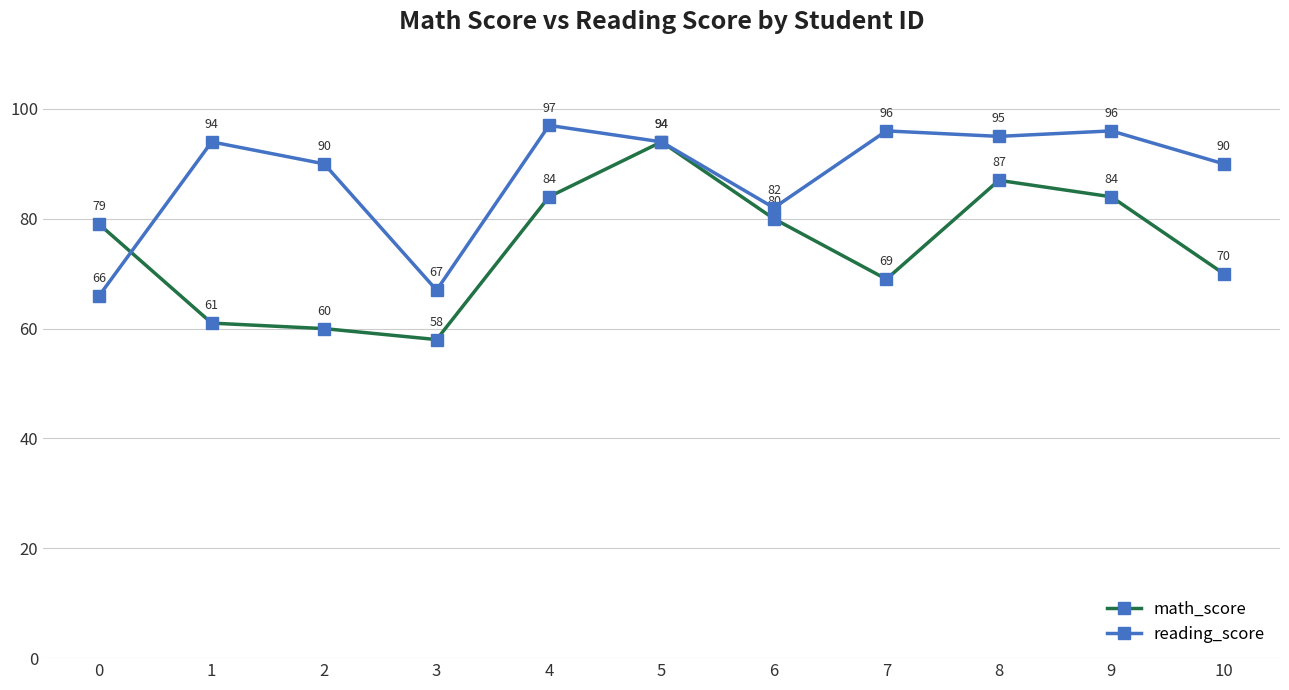

Which series has the widest spread of values?

math_score